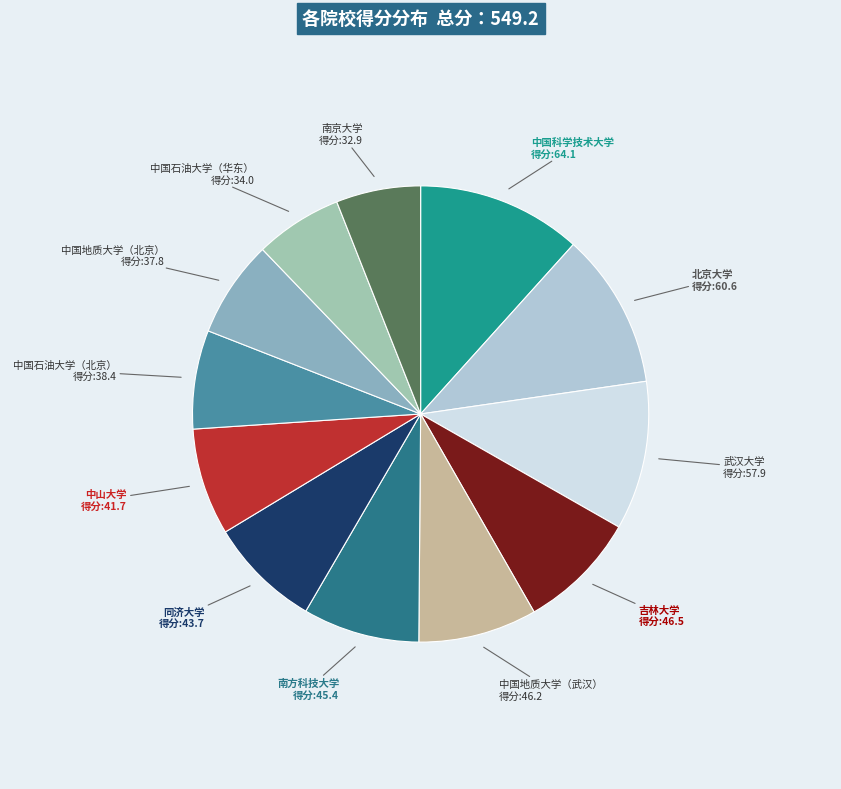

True or false: 同济大学 accounts for 15% of the total.

False